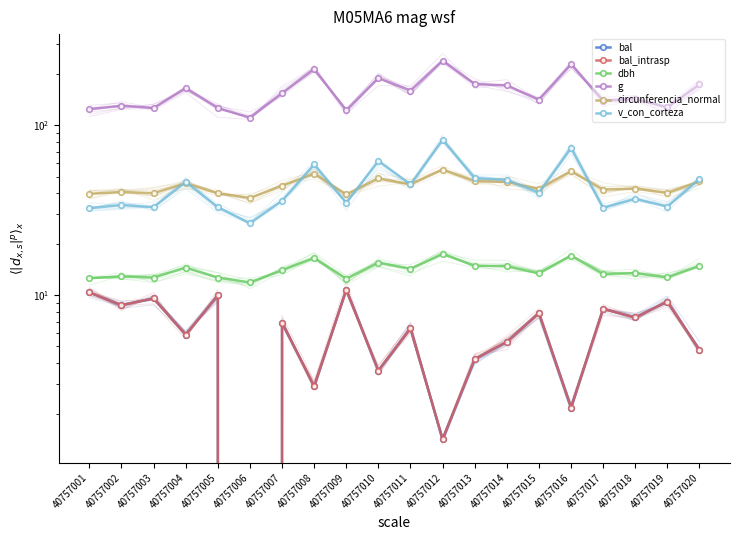

At which label is circunferencia_normal closest to 46?

40757004